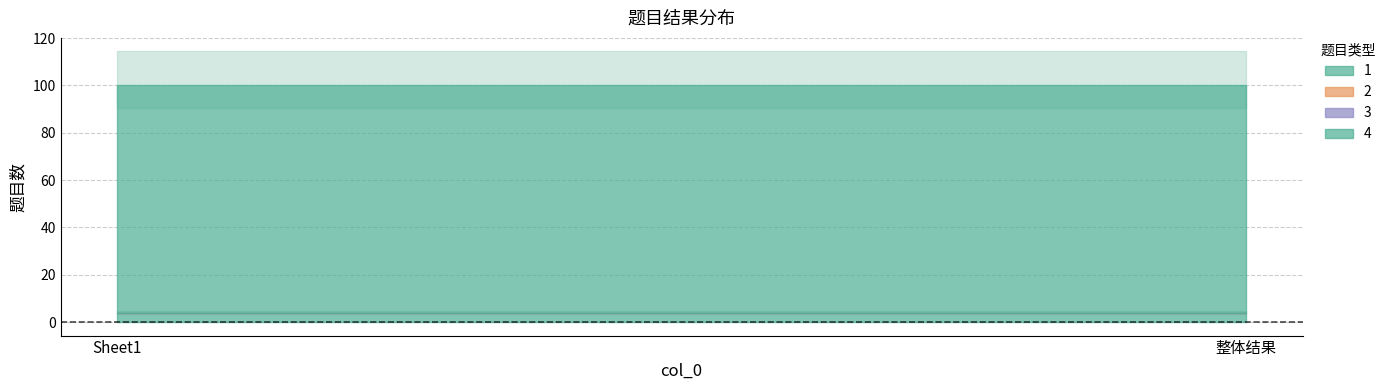

What position from the right is 整体结果?

1